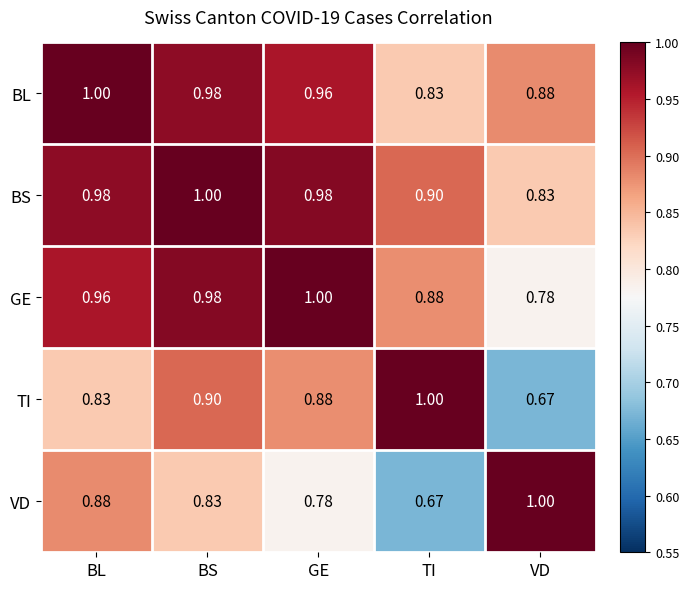

List the labels in order of BL value, smallest first.

TI, VD, GE, BS, BL